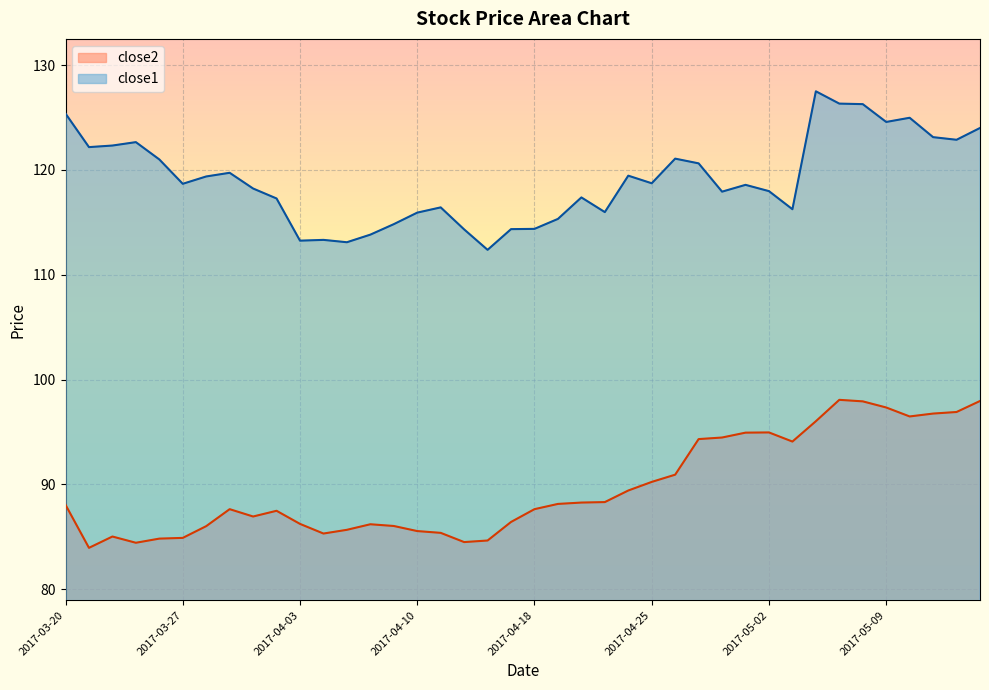

How many values in the close2 series are below 88?

20